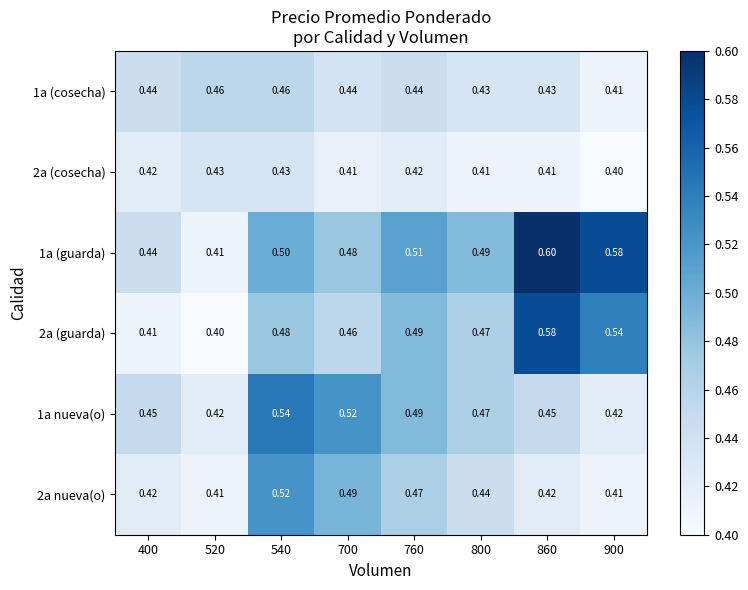

Is the value of 1a nueva(o) at 540 greater than the value of 2a (guarda) at 860?

No